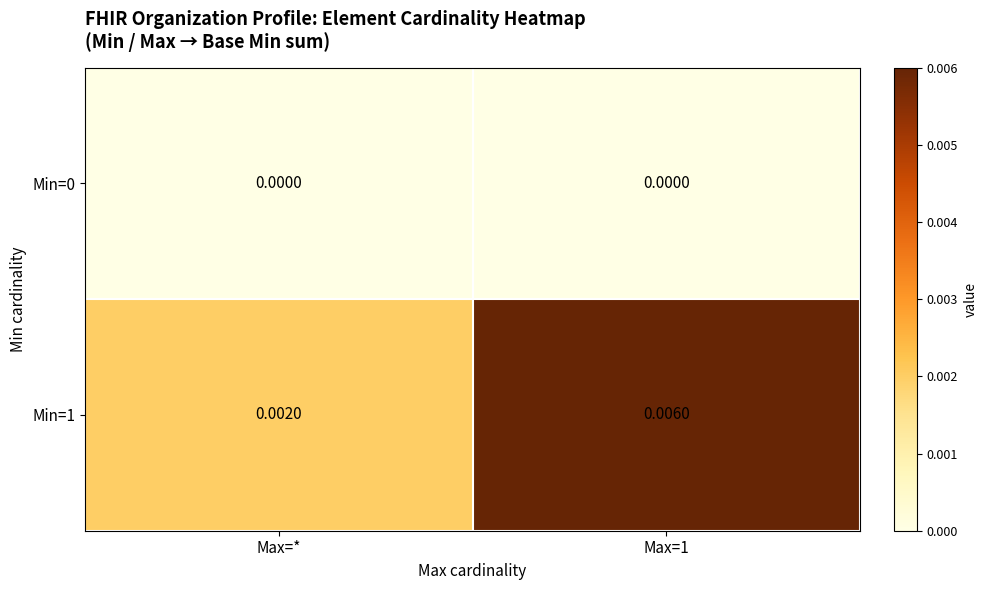

Which series has the widest spread of values?

Min=1